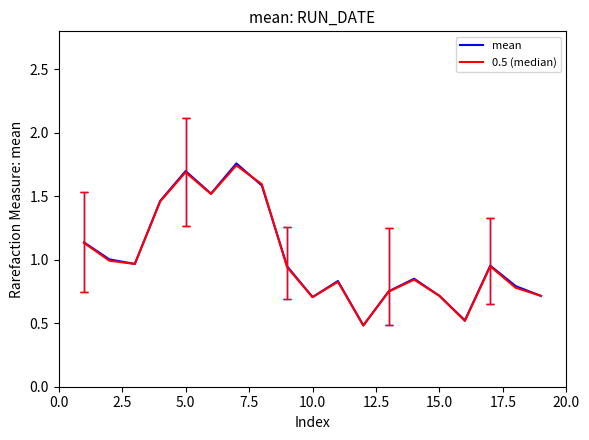

Which series has the widest spread of values?

mean